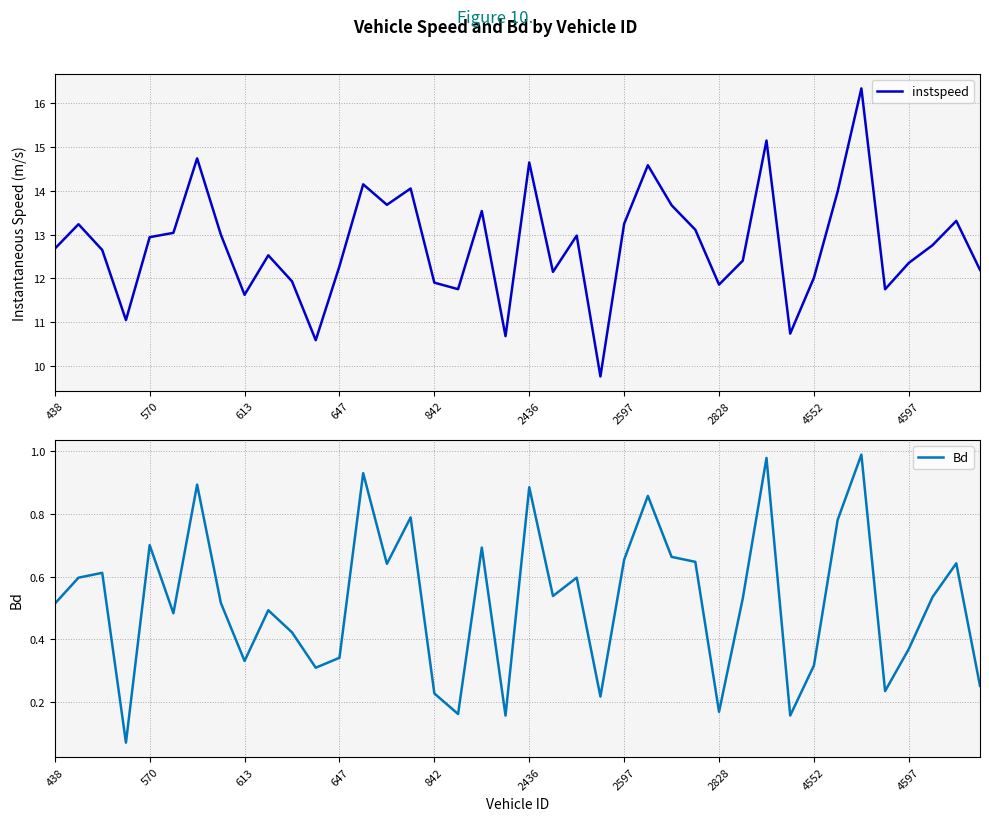

What are all the series names shown in the legend?

instspeed, Bd